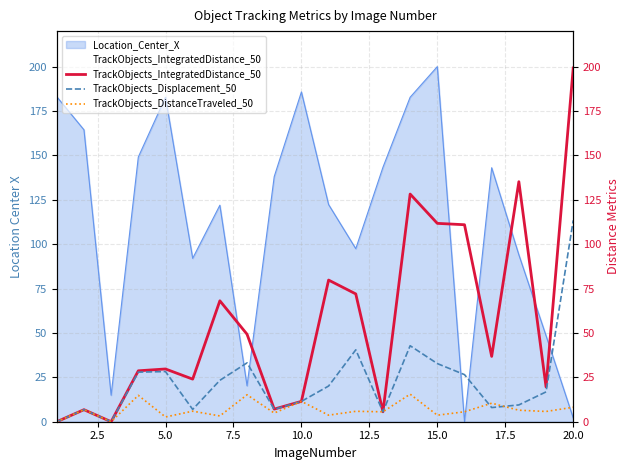

How many interior local peaks does the TrackObjects_IntegratedDistance_50 series have?

6